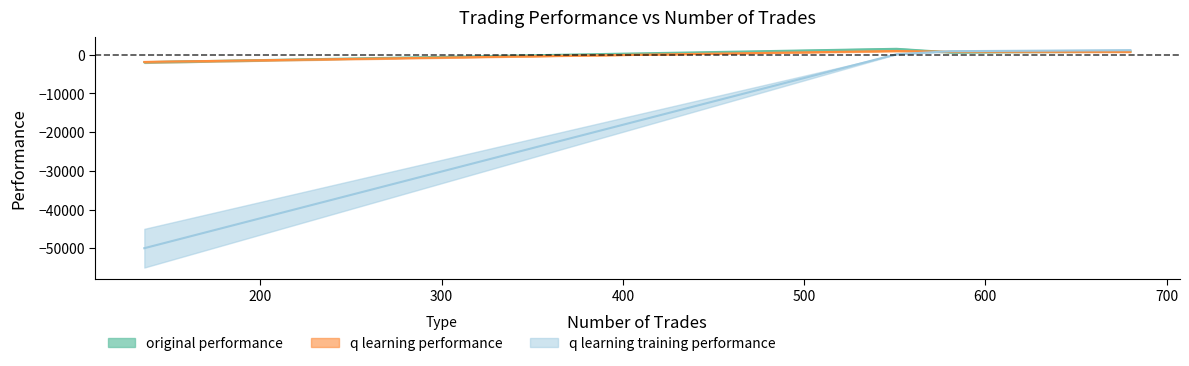

What value does the q learning training performance series have at 136?

-50000.0